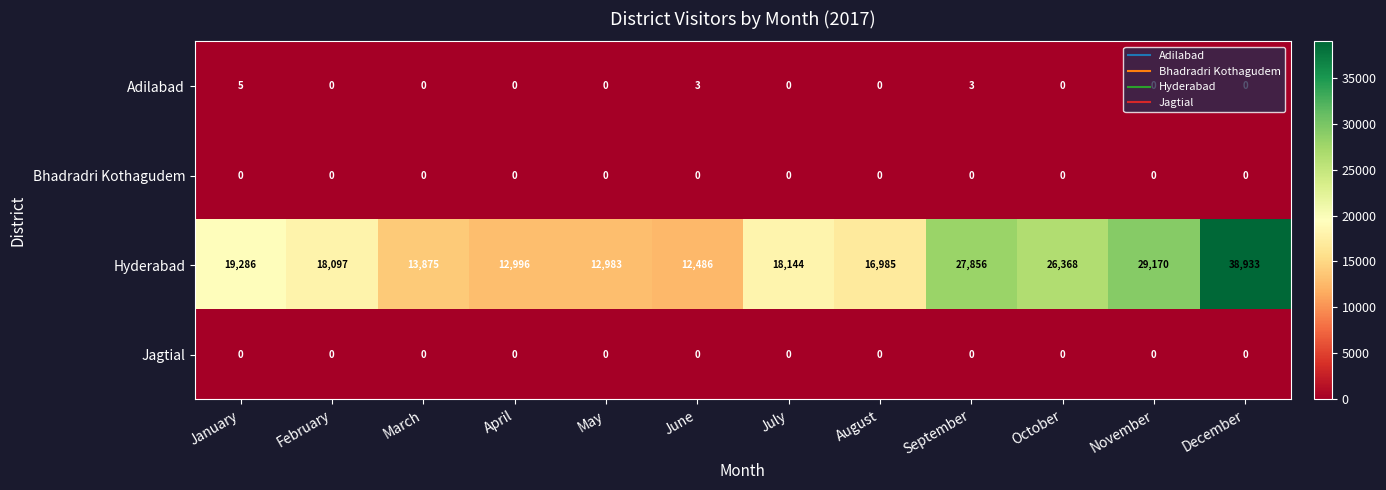

Which series has the largest total across all categories?

Hyderabad